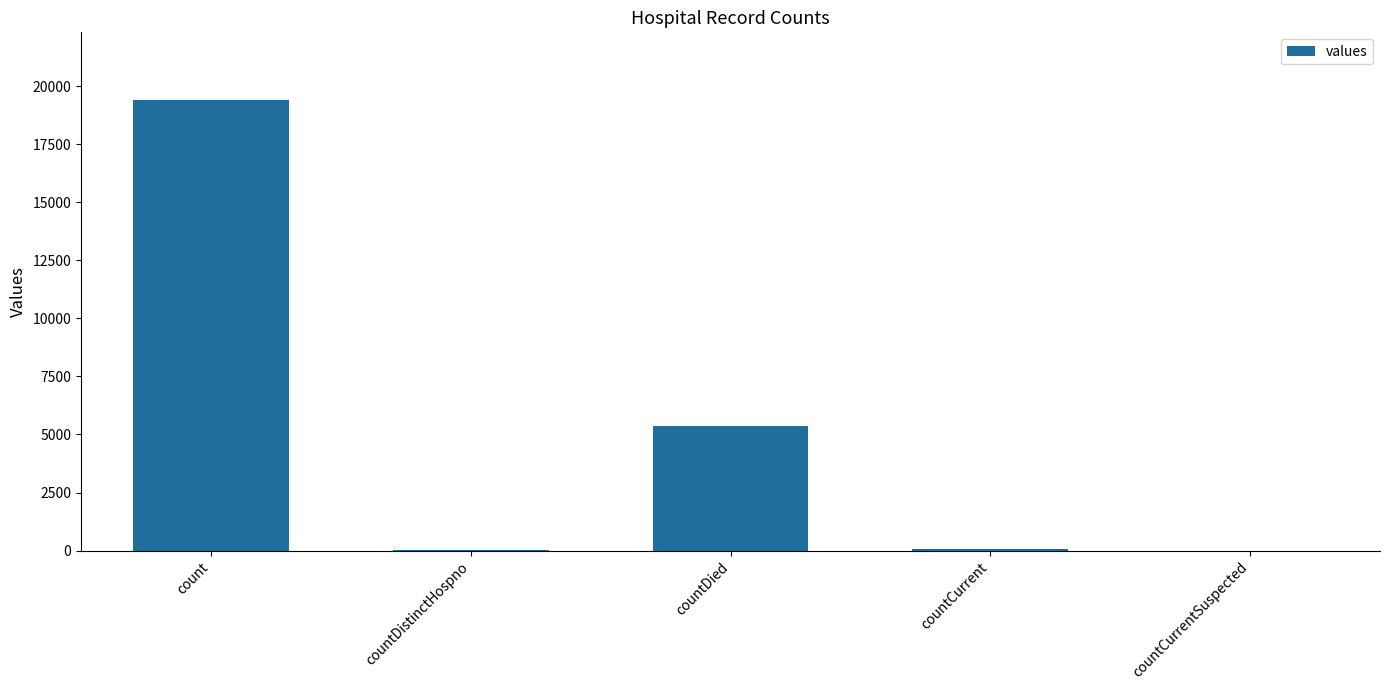

What is the average value?

4975